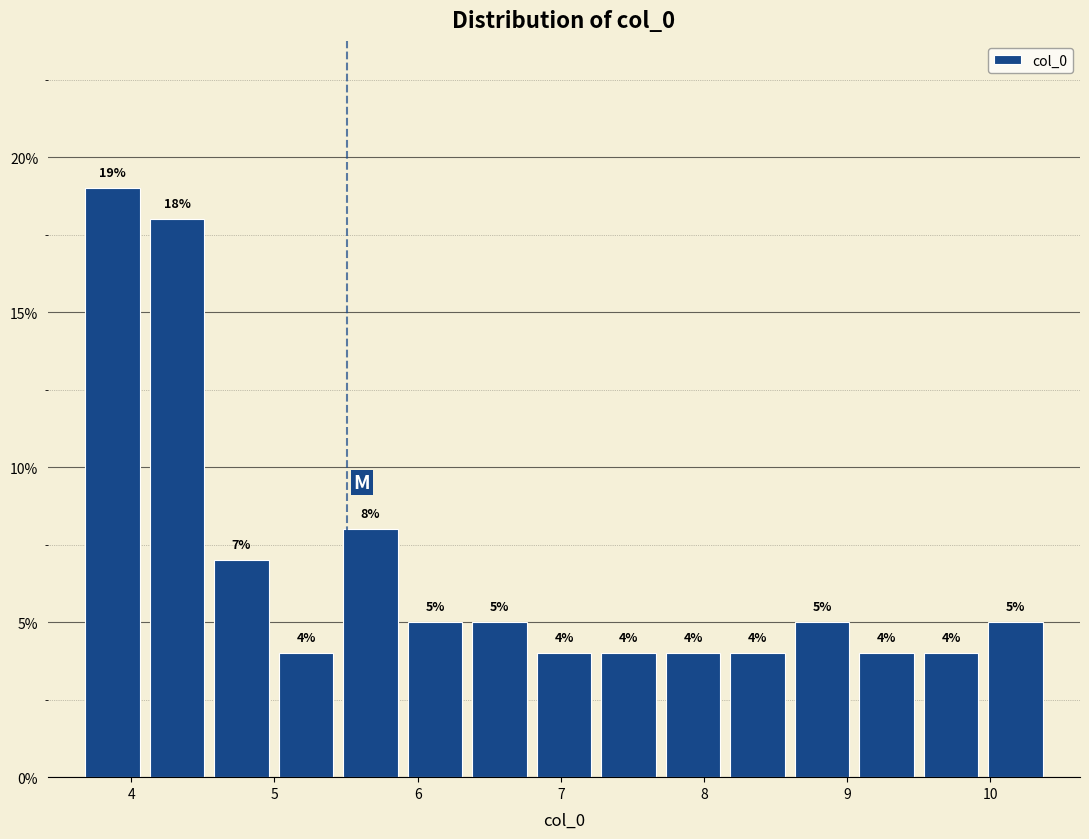

Reading left to right, list every bar in this chart as the range it spans on the x-axis followed by its height. The bar edges are not printed on the chart, so give them approximately, as read against the axis.

3.6 to 4.1: 19
4.1 to 4.5: 18
4.5 to 5.0: 7
5.0 to 5.4: 4
5.4 to 5.9: 8
5.9 to 6.3: 5
6.3 to 6.8: 5
6.8 to 7.2: 4
7.2 to 7.7: 4
7.7 to 8.1: 4
8.1 to 8.6: 4
8.6 to 9.0: 5
9.0 to 9.5: 4
9.5 to 9.9: 4
9.9 to 10.4: 5